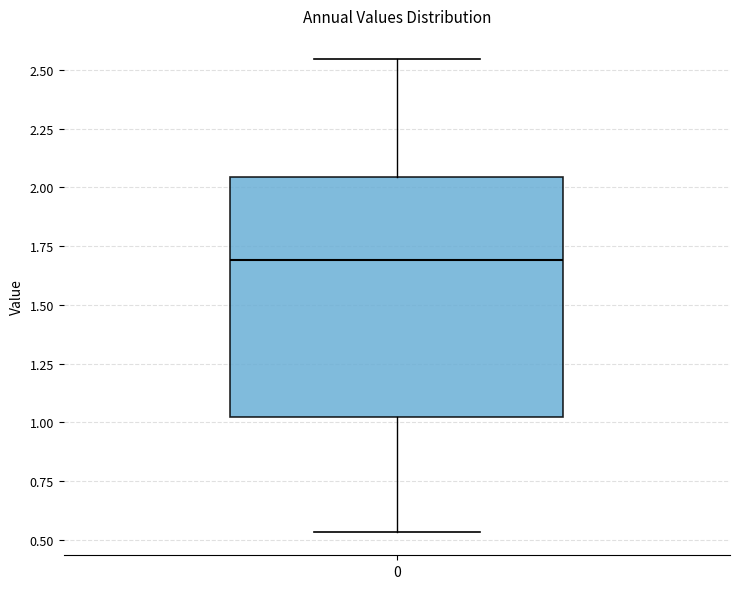

Read this box plot against the y-axis: the position of the median line, the range covered by the box, and the ends of both whiskers. The values are not printed on the chart, so give them approximately, as read against the axis.

median 1.70, box 1.00 to 2.05, whiskers 0.55 to 2.55